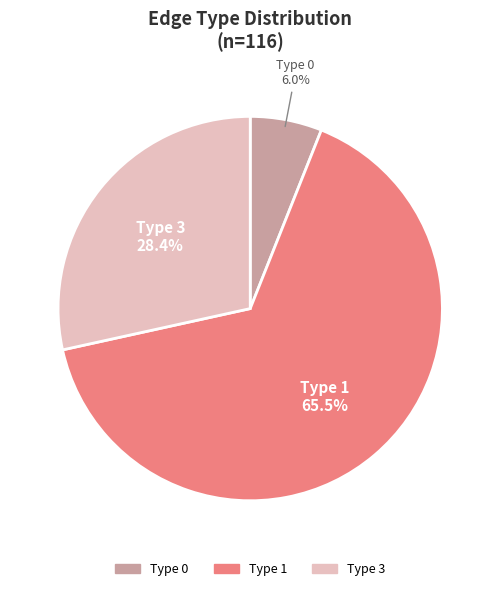

The Type 3 slice represents 41% of the pie. True or false?

False